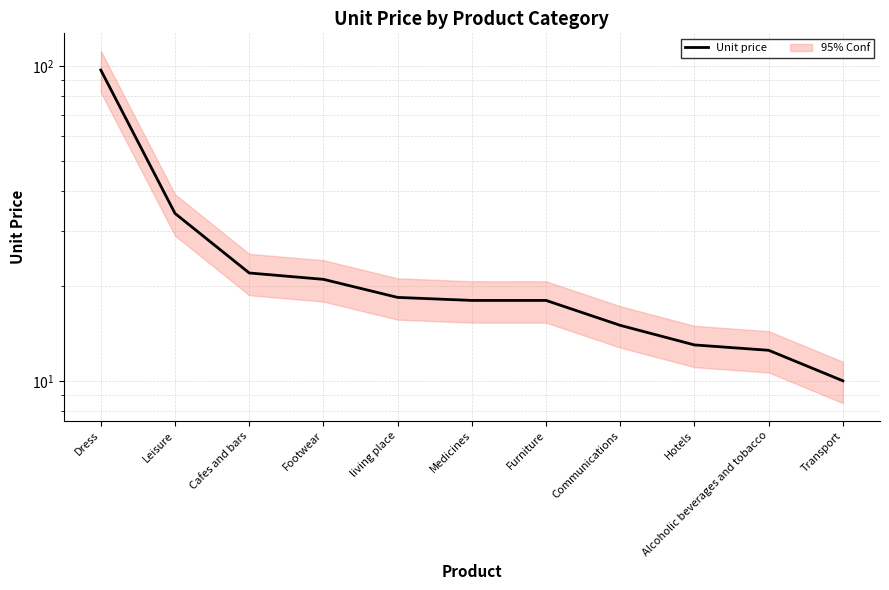

List the labels in order of value, largest first.

Dress, Leisure, Cafes and bars, Footwear, living place, Medicines, Furniture, Communications, Hotels, Alcoholic beverages and tobacco, Transport